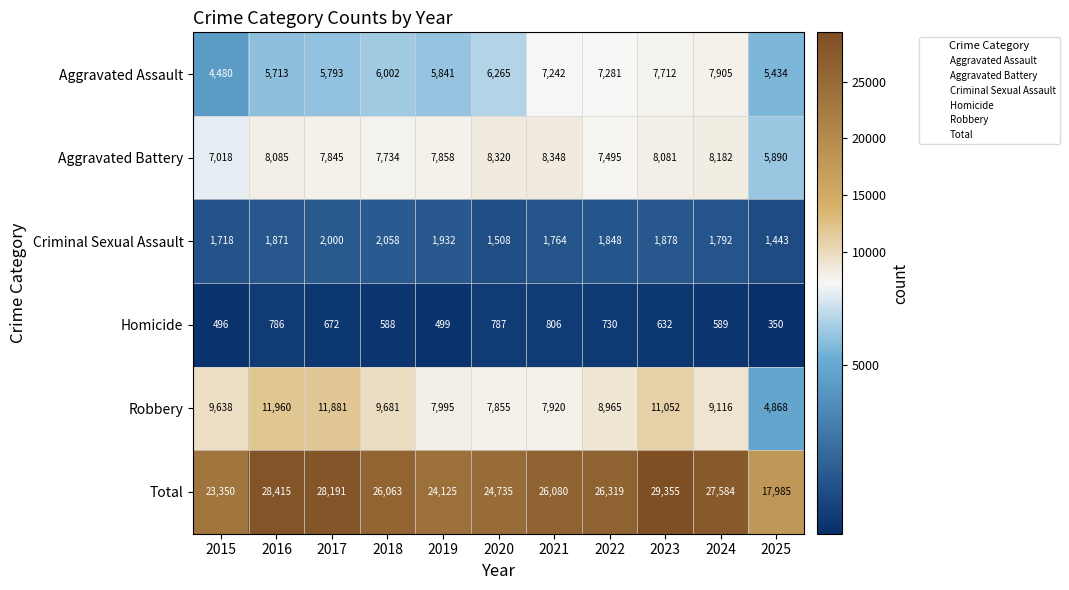

At which category does the chart reach its peak across all series?

2023